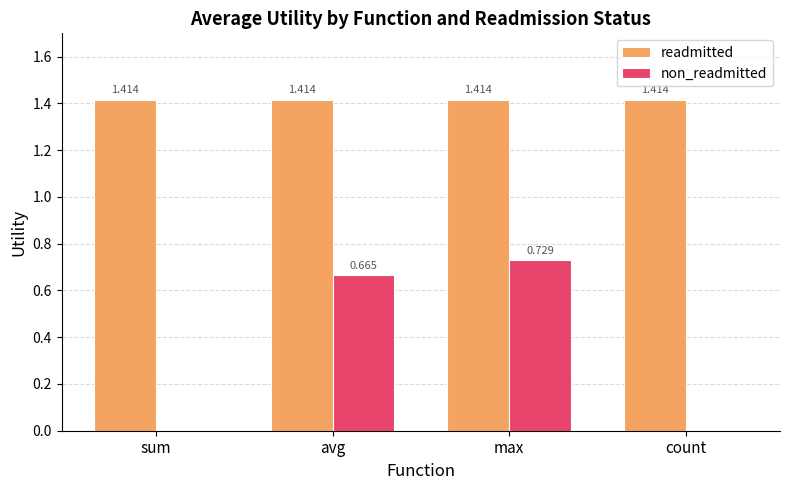

At which category is the sum across all series the highest?

max